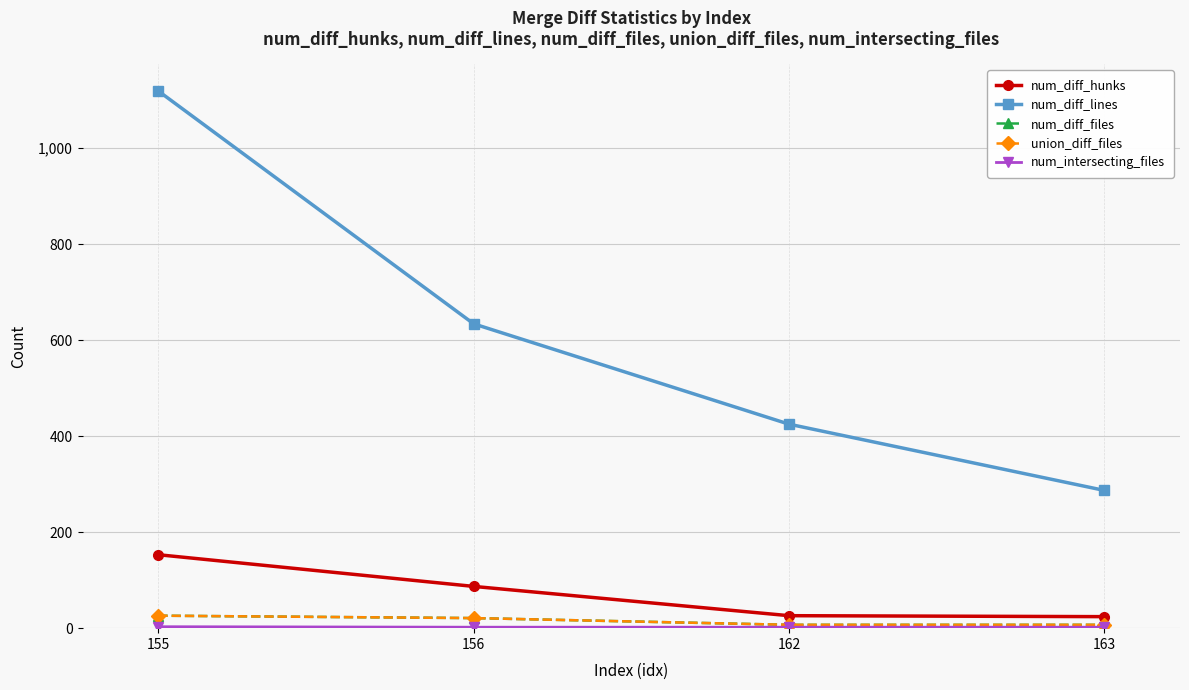

What is the value of the union_diff_files point at the 3rd from the left?

7